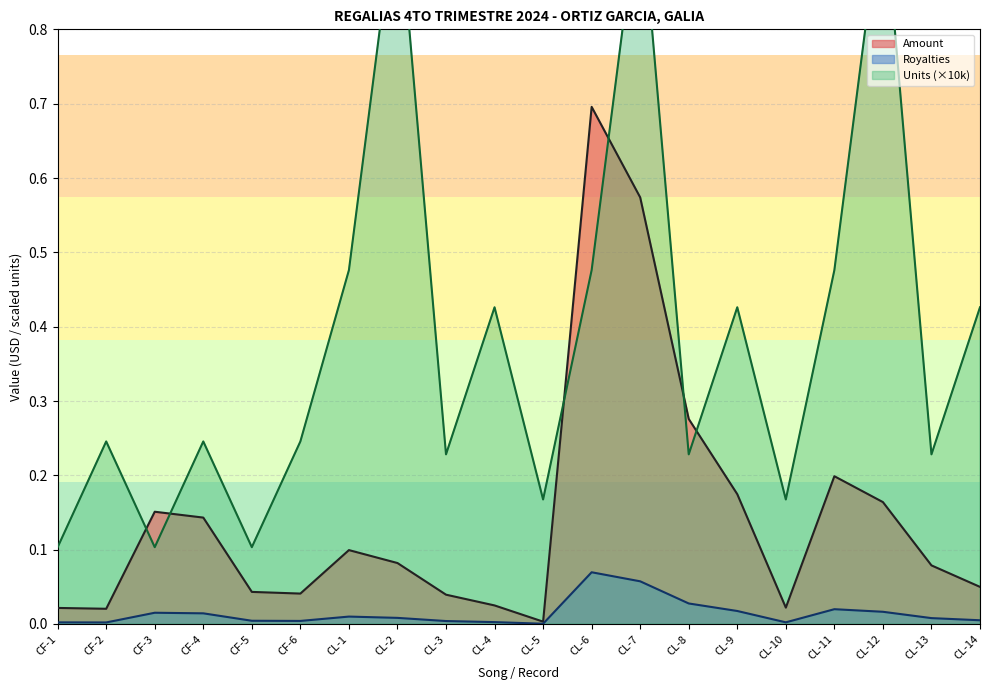

Count the number of data series in this chart.

3